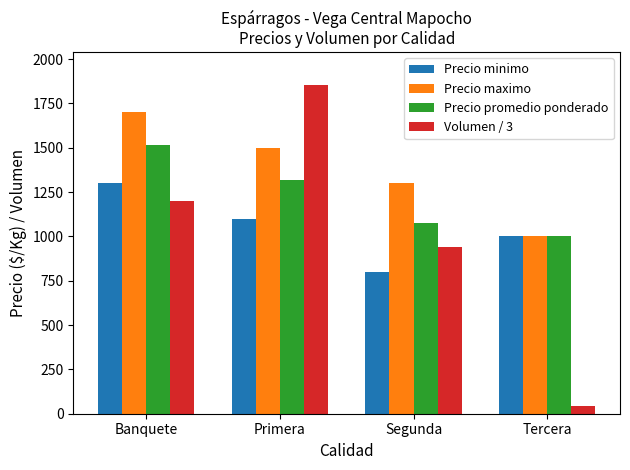

The Volumen / 3 series shows 1733 at Banquete. True or false?

False